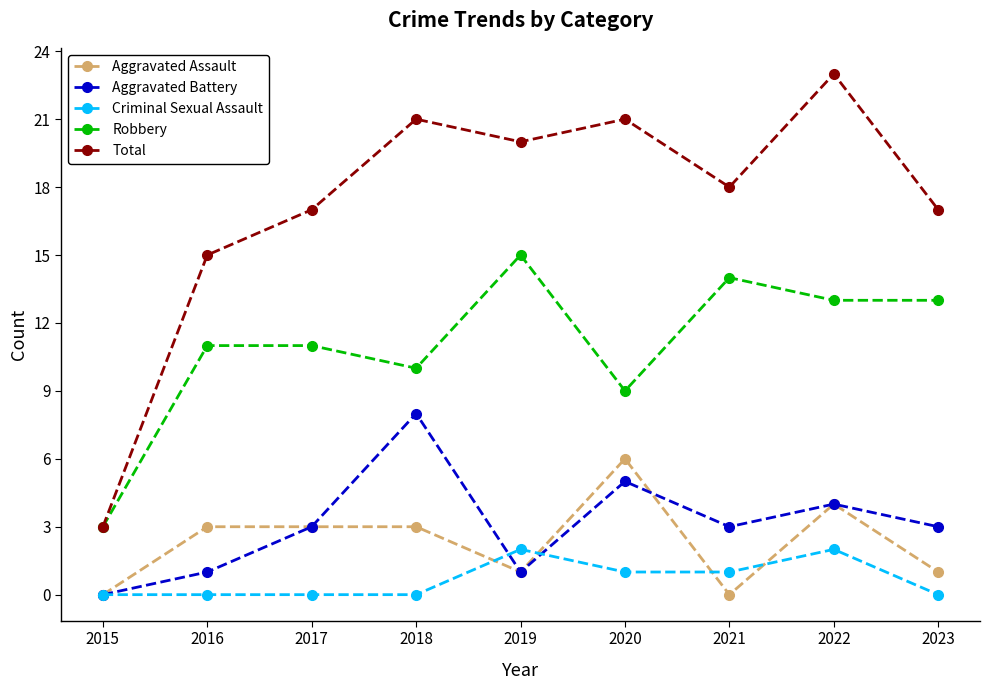

What is the greatest value displayed?

23